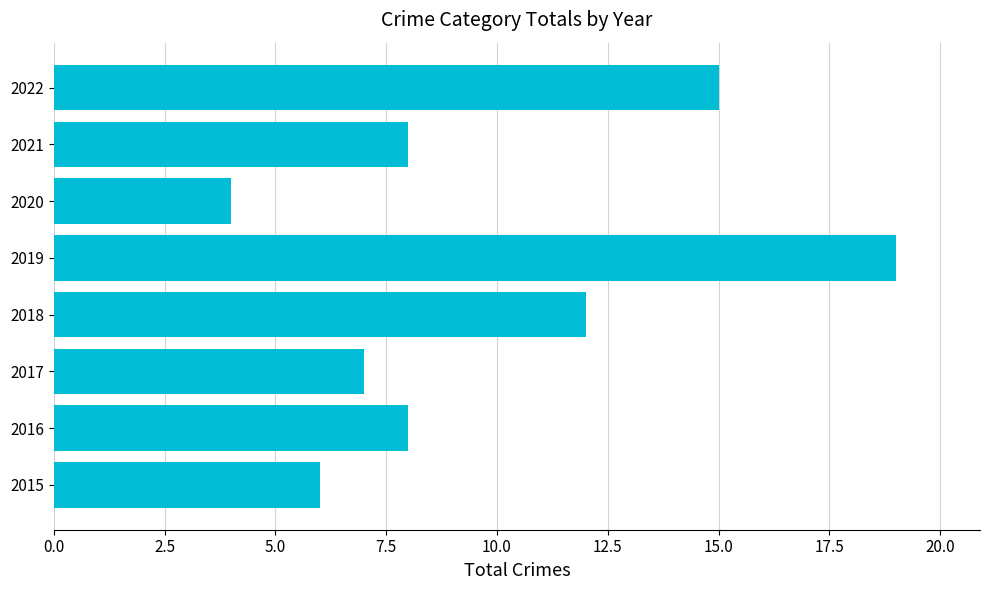

Is it true that the value at 2022 is 15?

True